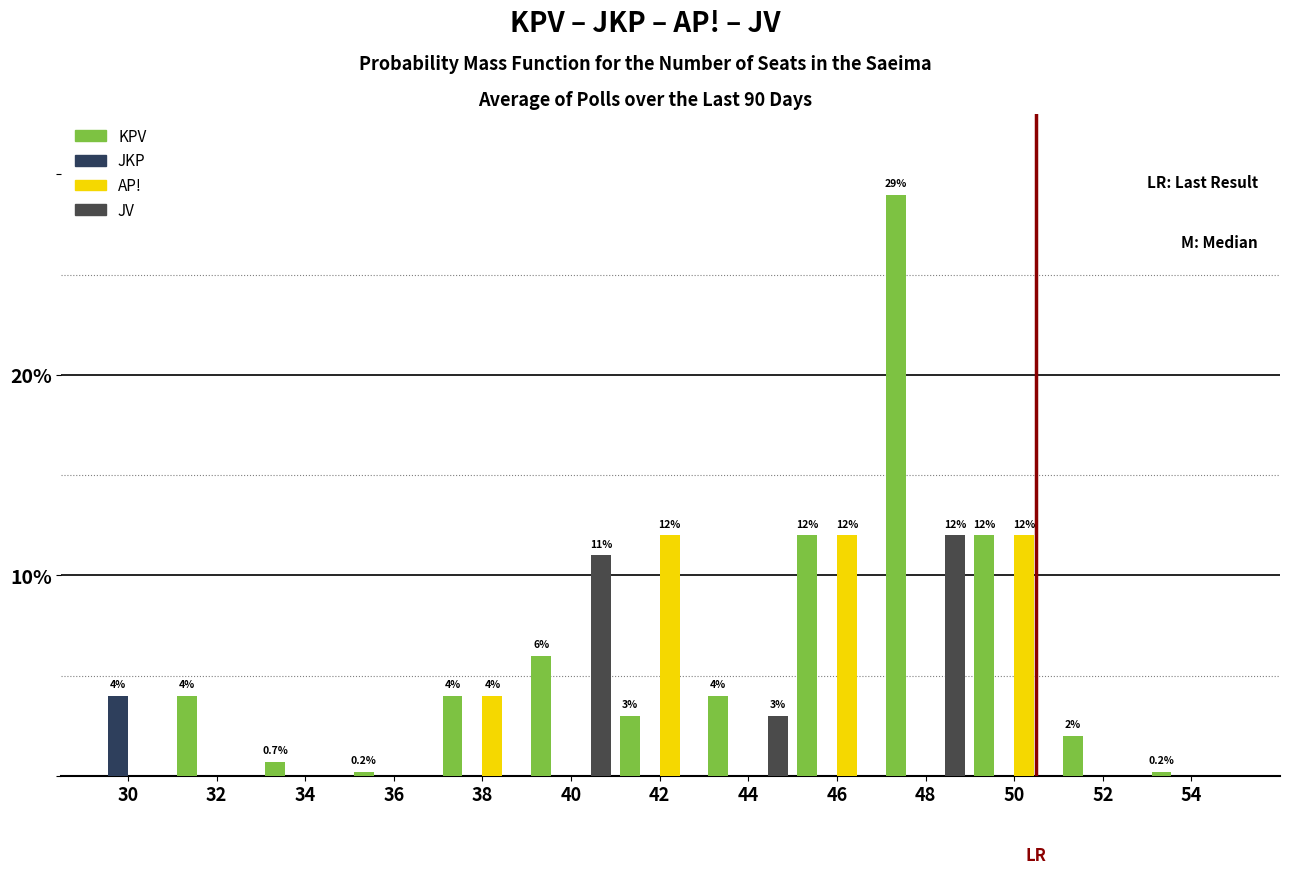

Are the bars horizontal?

No